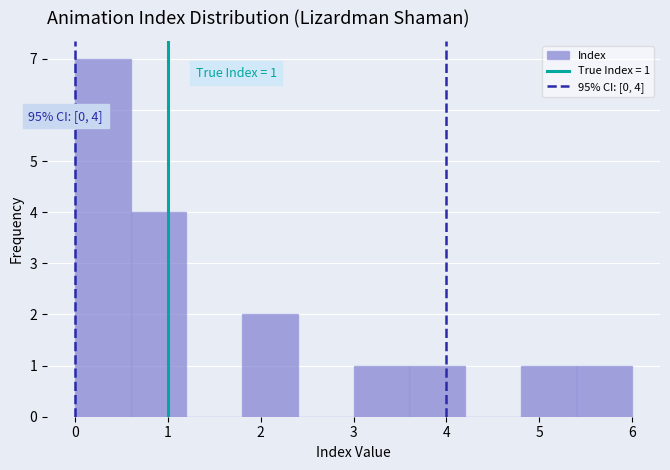

Which range on the x-axis has the tallest bar?

0.0 to 0.6